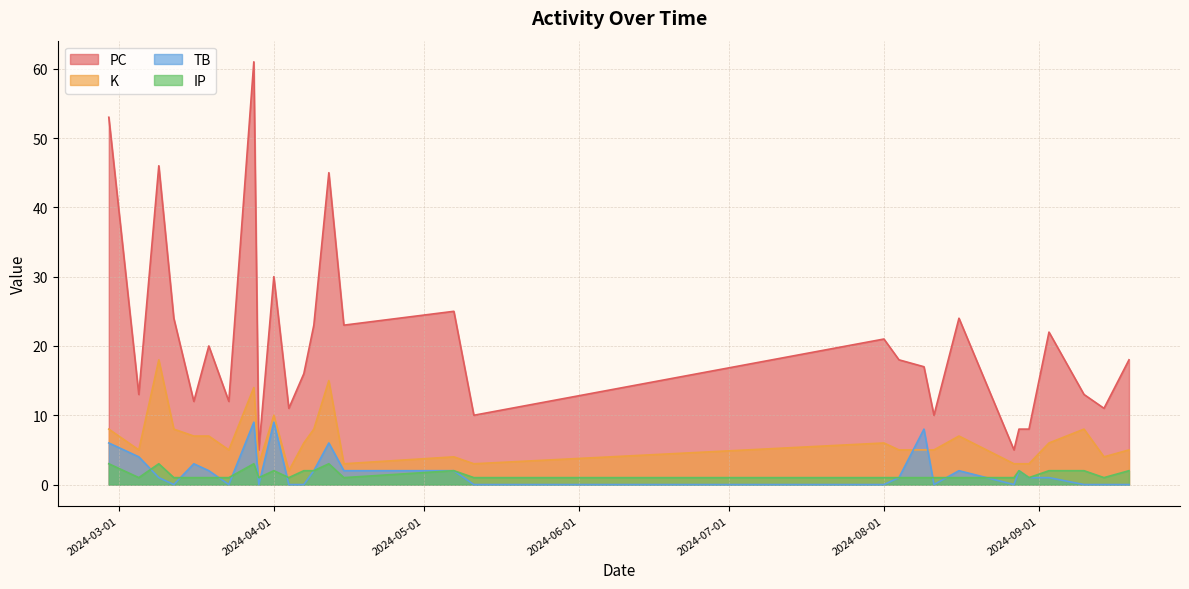

What is the label of the 25th point from the right?

2024-03-16